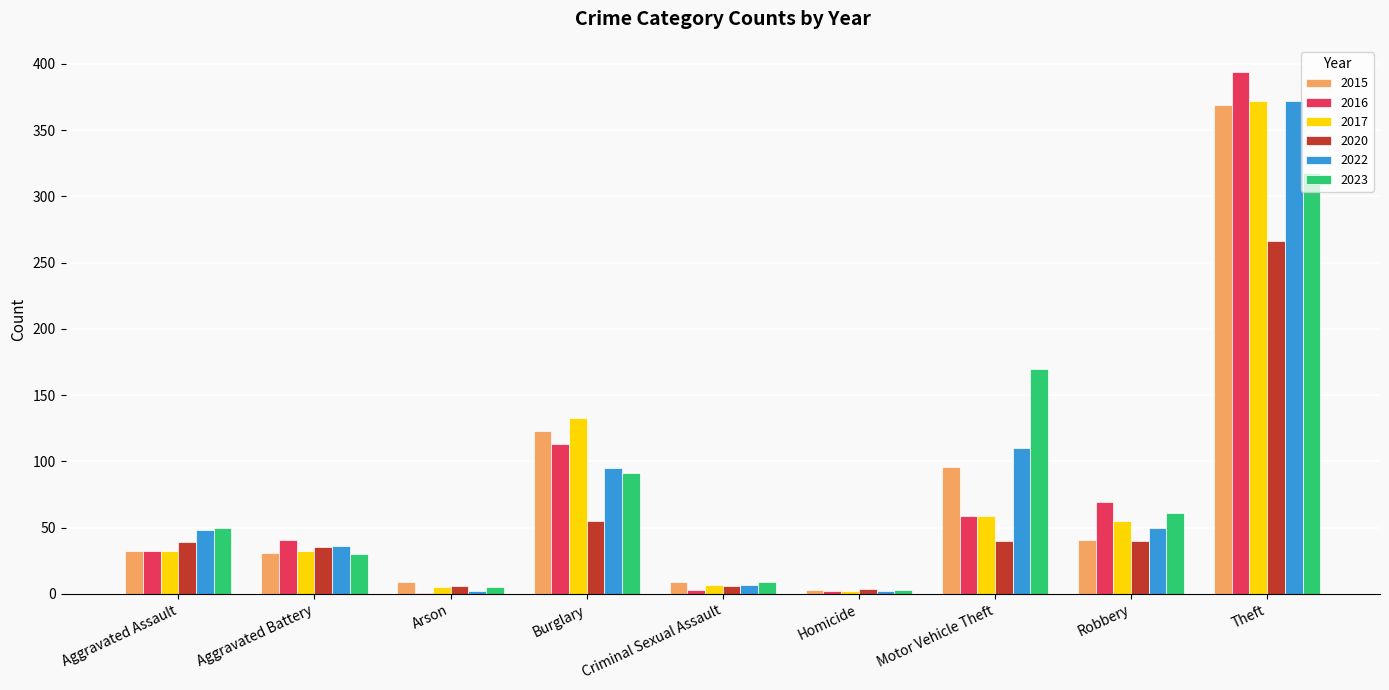

What are all the series names shown in the legend?

2015, 2016, 2017, 2020, 2022, 2023